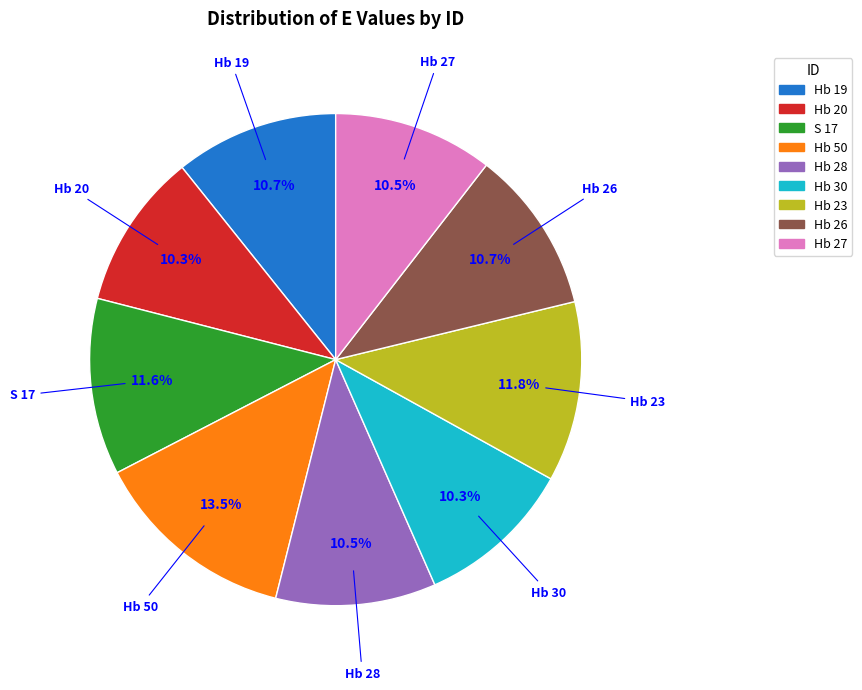

Does Hb 30 represent more than half of the total?

No